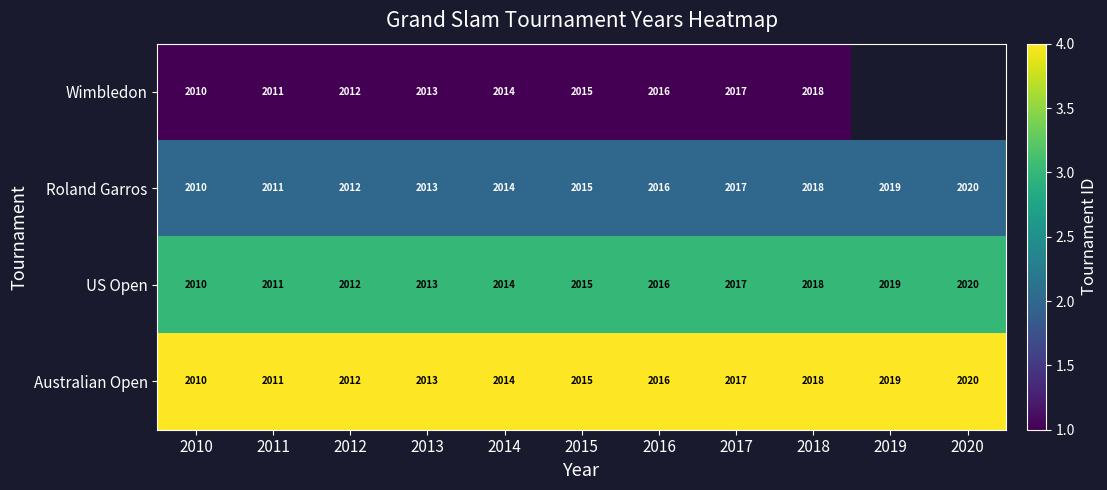

Rank the categories by Australian Open value from lowest to highest.

2010, 2011, 2012, 2013, 2014, 2015, 2016, 2017, 2018, 2019, 2020